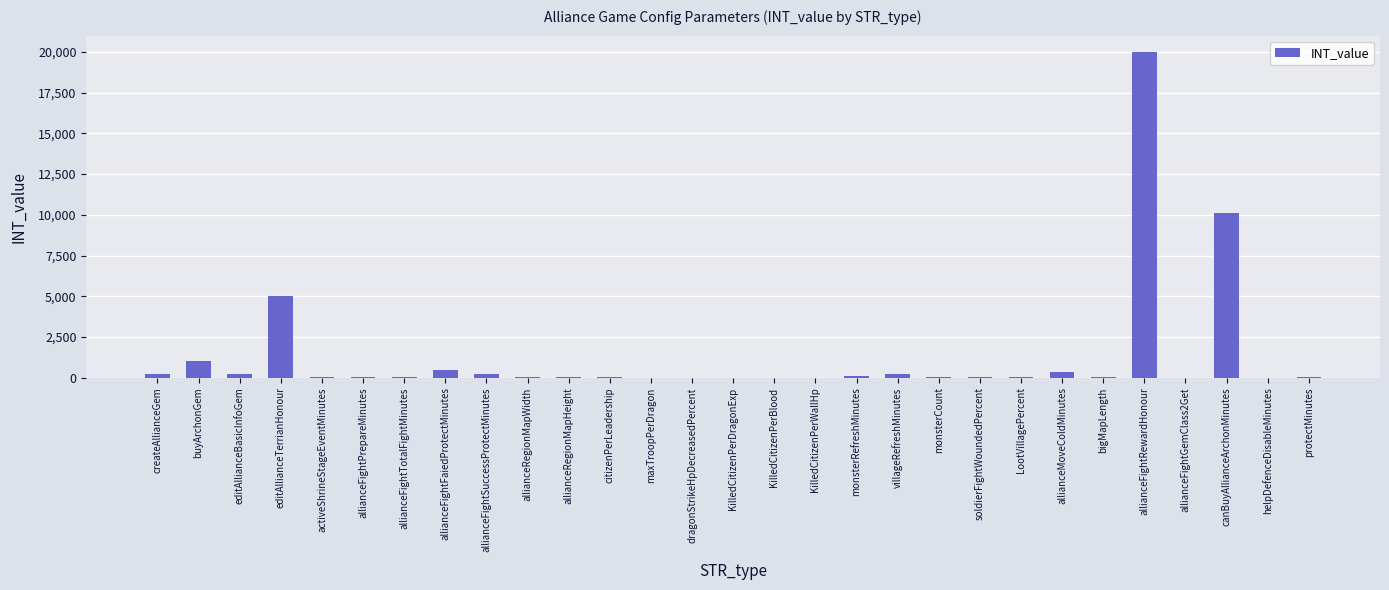

What is the sum of all values?

38242